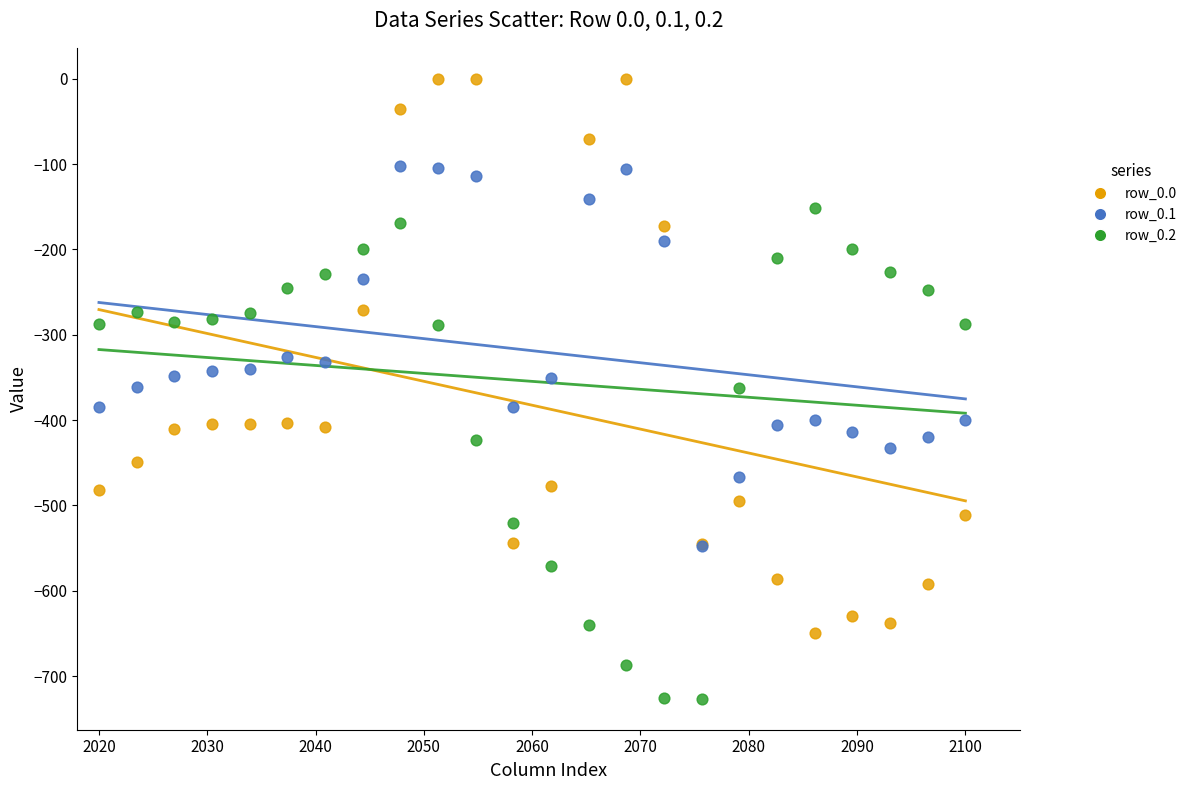

Which series has the widest spread of Y values?

row_0.0